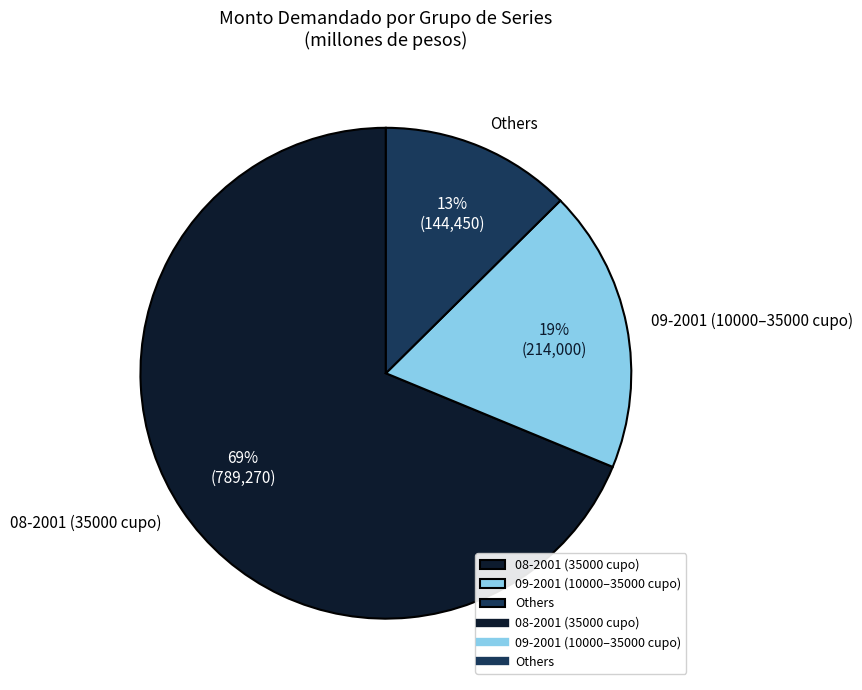

The 09-2001 (10000–35000 cupo) slice represents 19% of the pie. True or false?

True